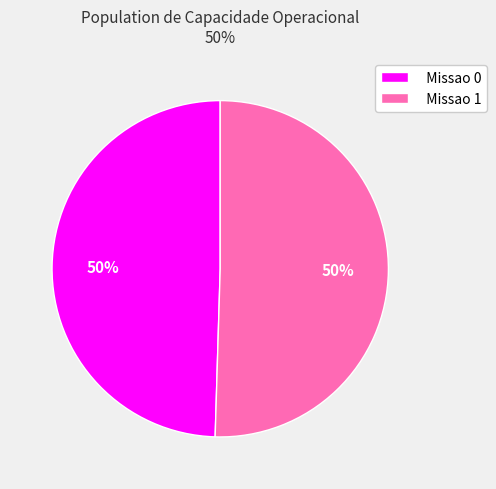

What is the ratio of the value at Missao 0 to the value at Missao 1?

1.0